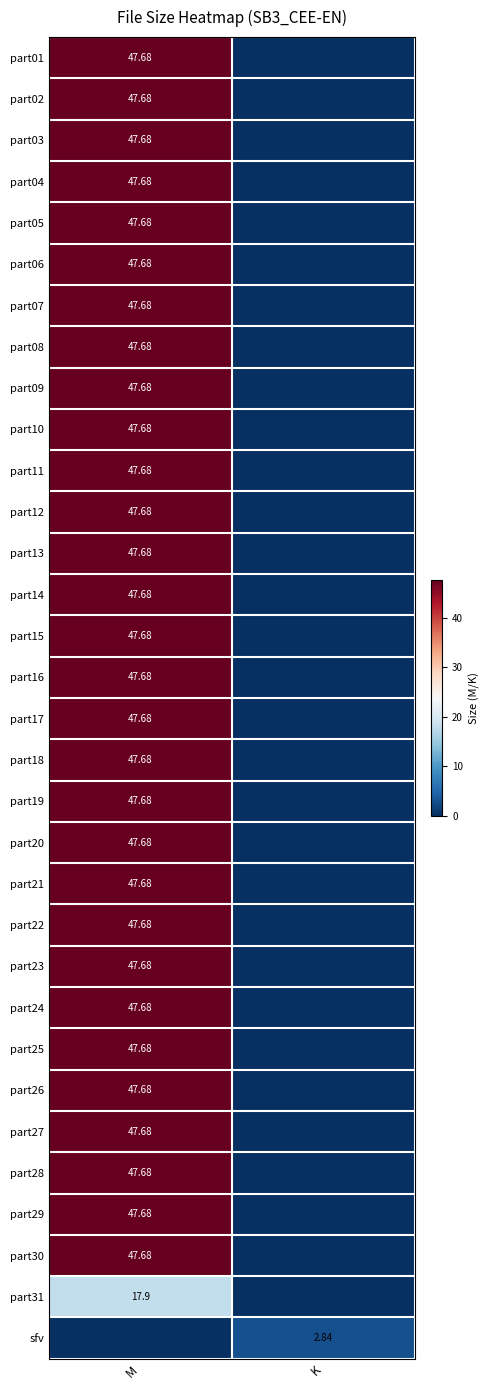

What is the sum of the part05 values at M and K?

47.7